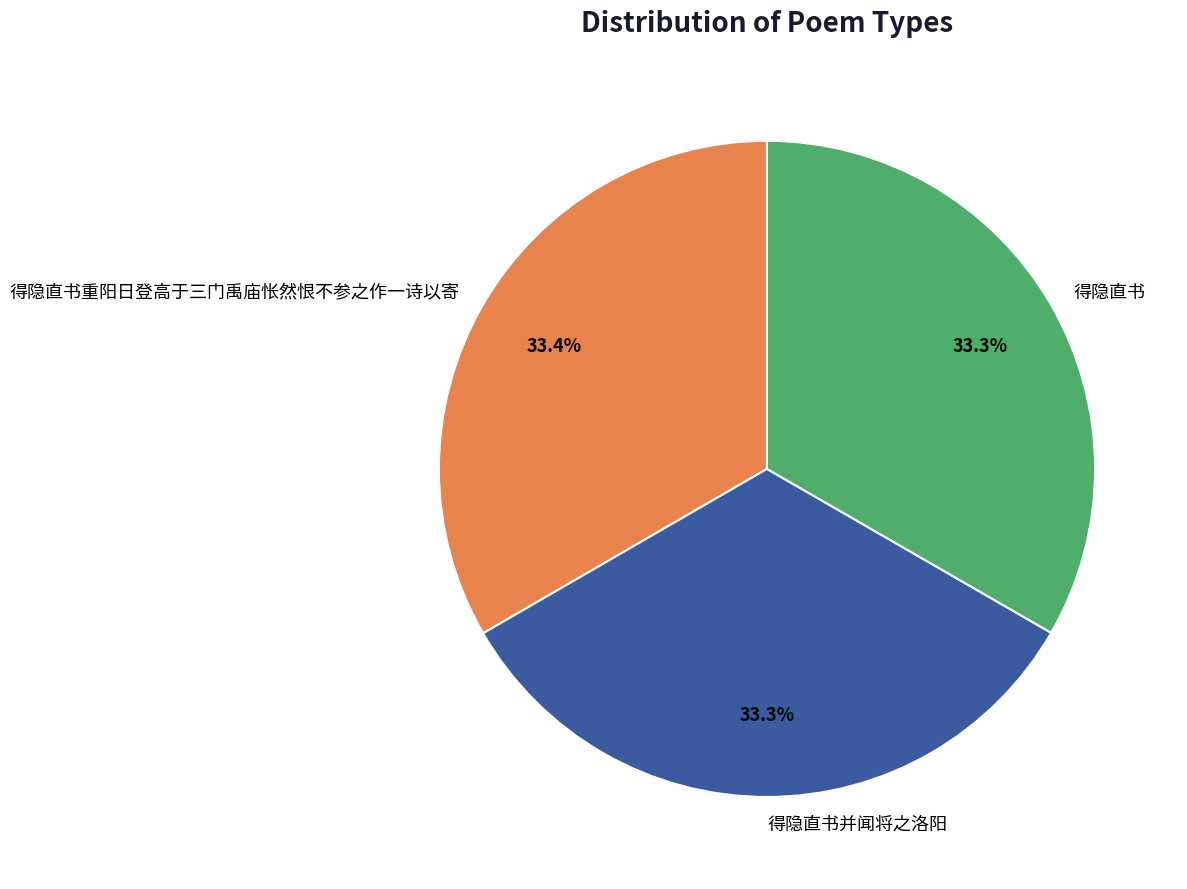

How many segments does this pie chart have?

3